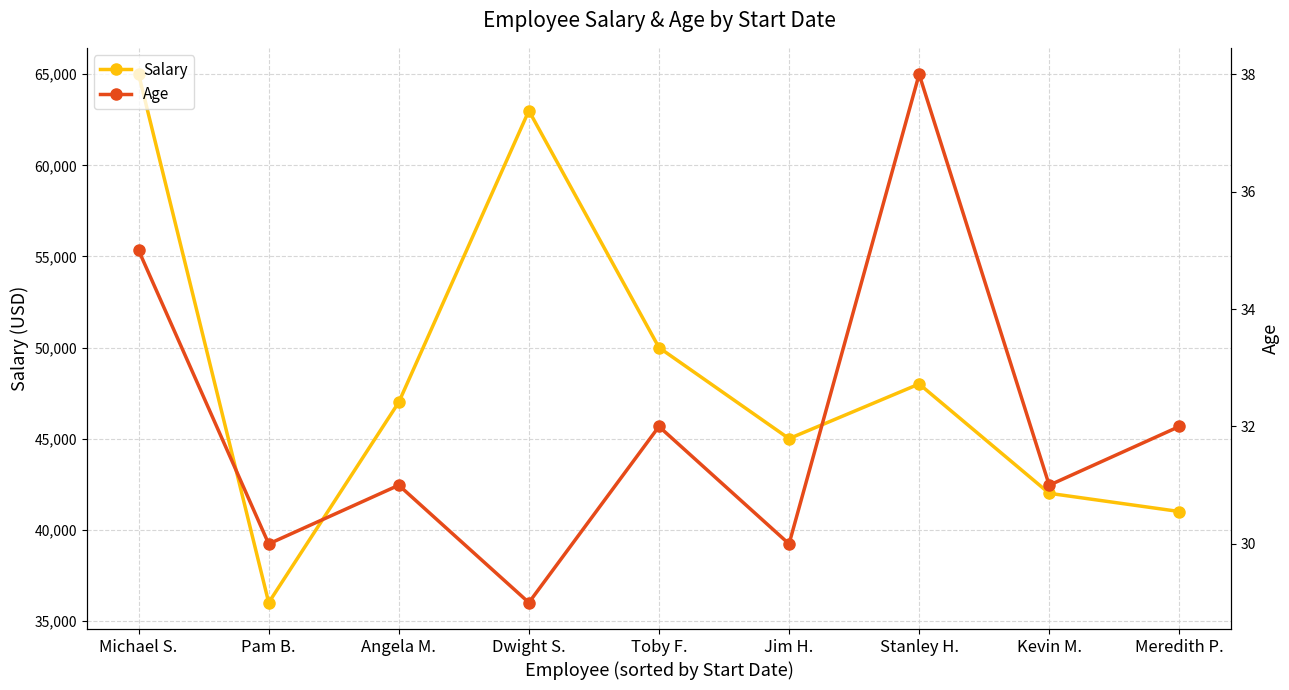

Where does the Salary series first go above 47000?

Michael S.